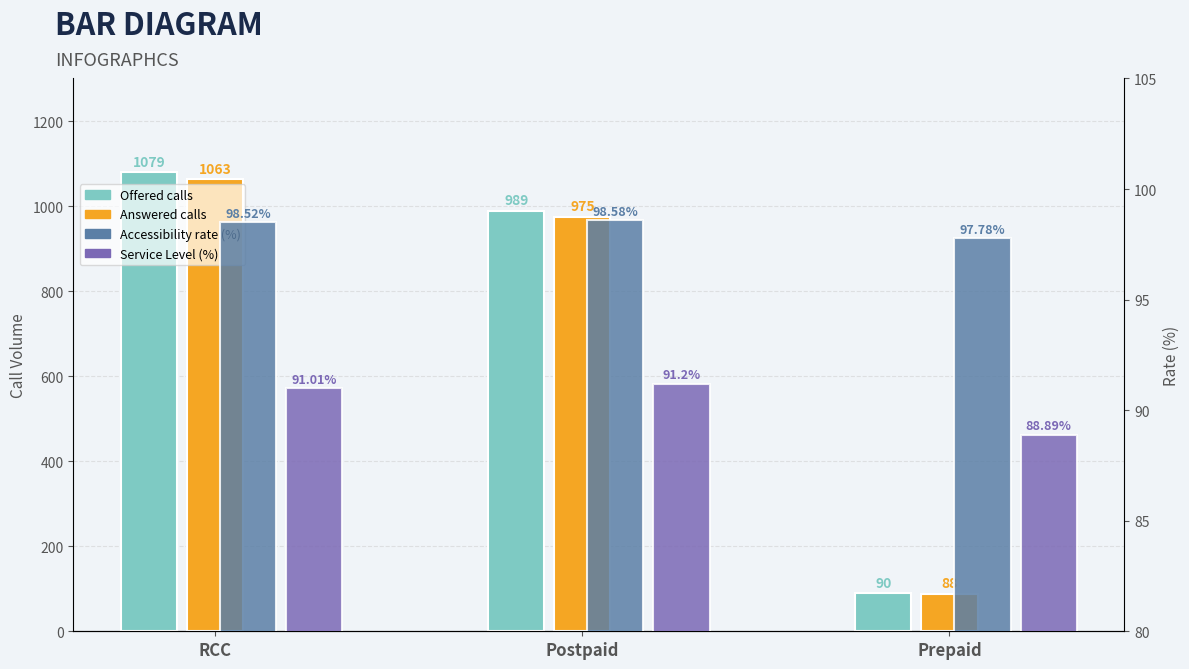

What is the label of the 3rd bar from the right?

RCC